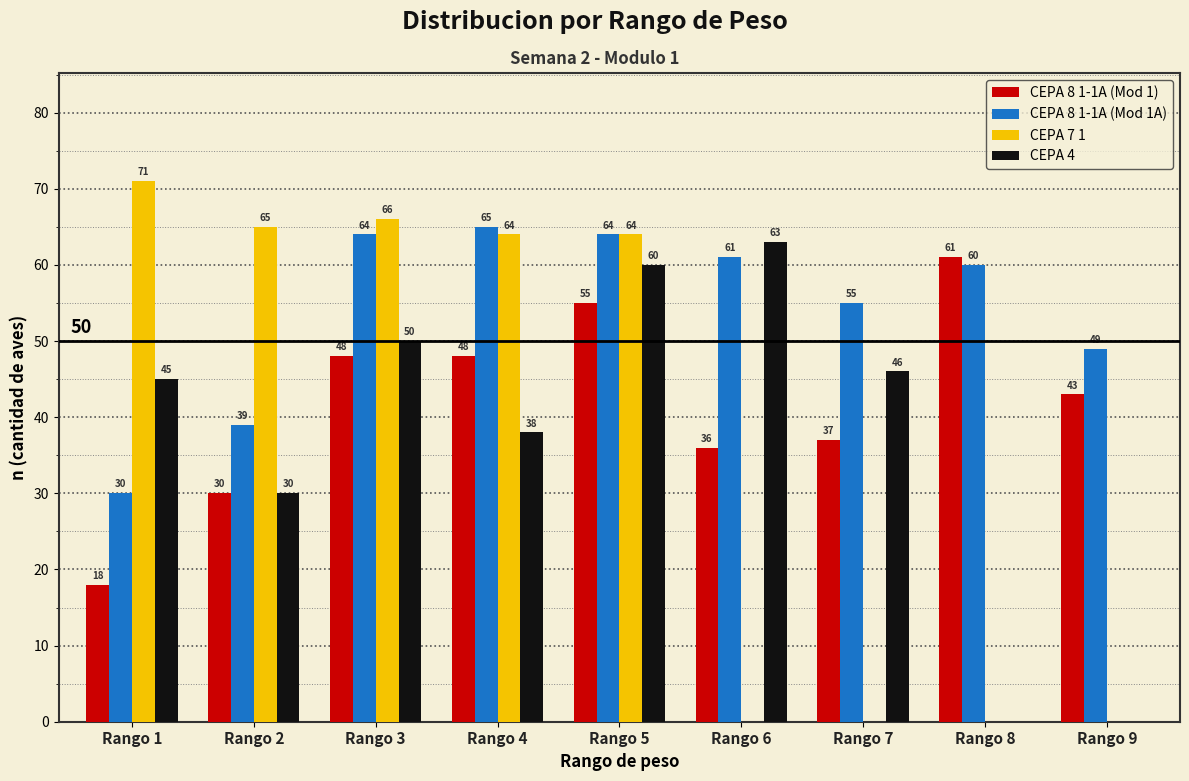

Which series has the widest spread of values?

CEPA 7 1